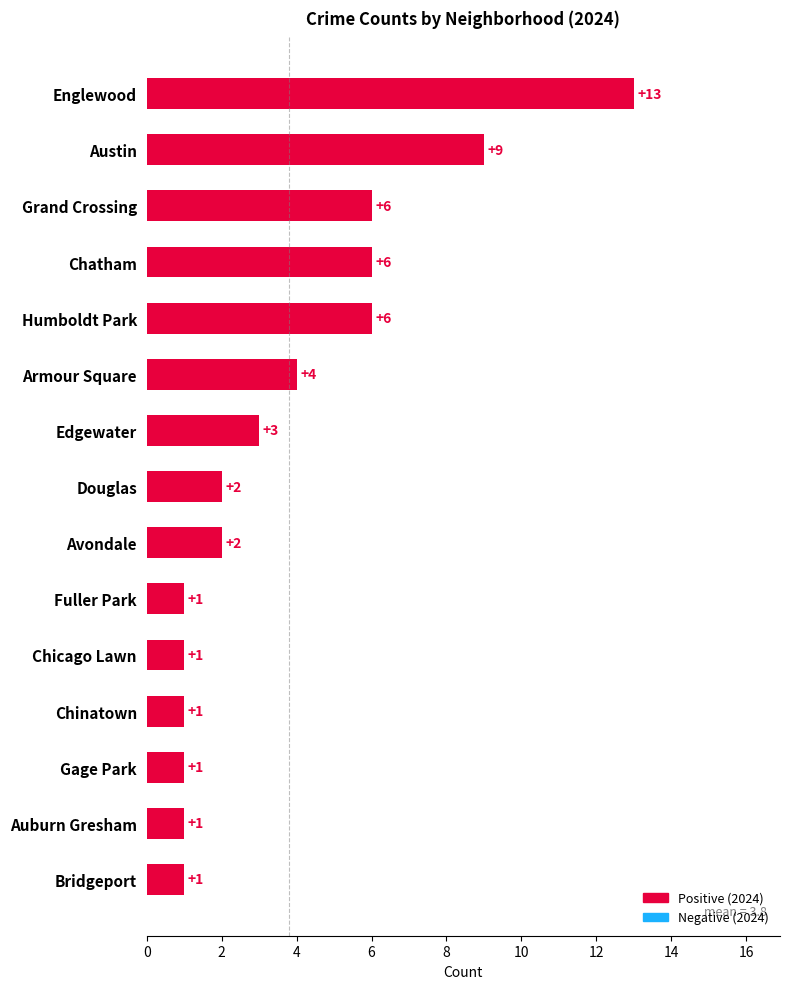

Between Bridgeport and Chatham, which is larger?

Chatham